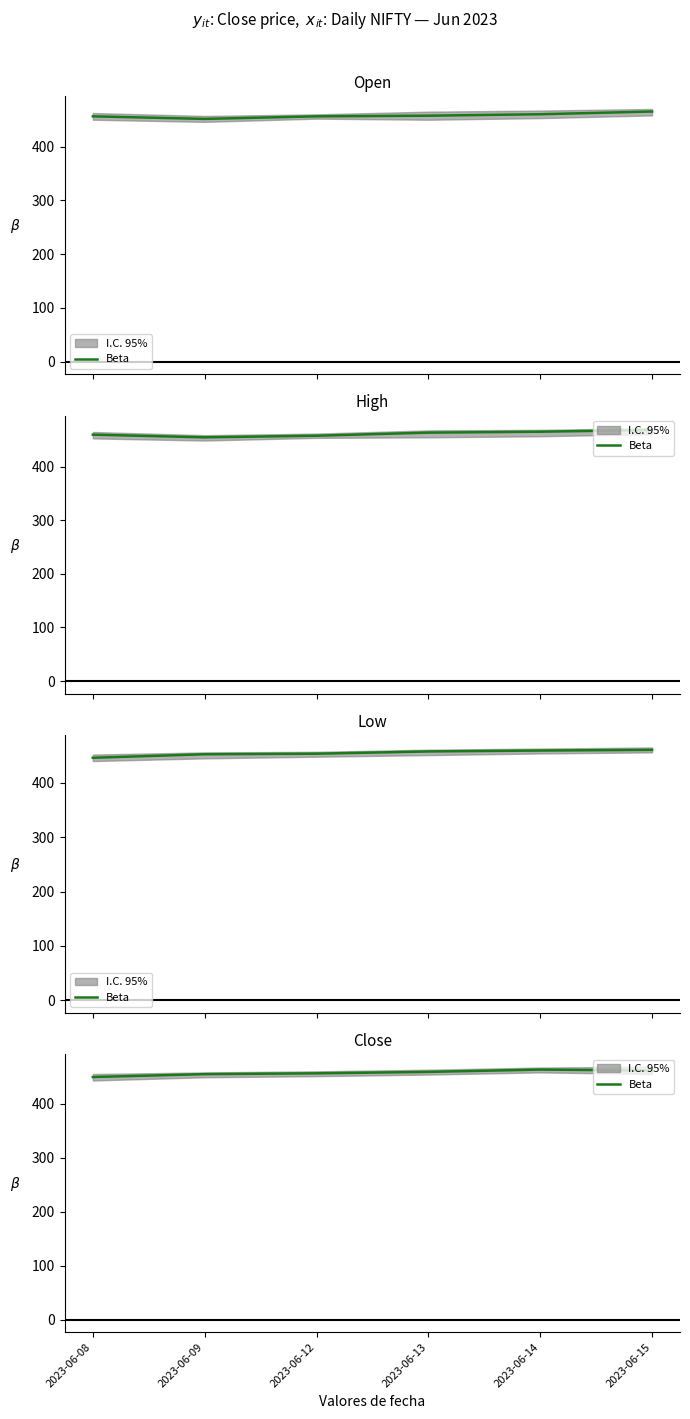

List the labels in order of value, largest first.

2023-06-14, 2023-06-15, 2023-06-13, 2023-06-12, 2023-06-09, 2023-06-08